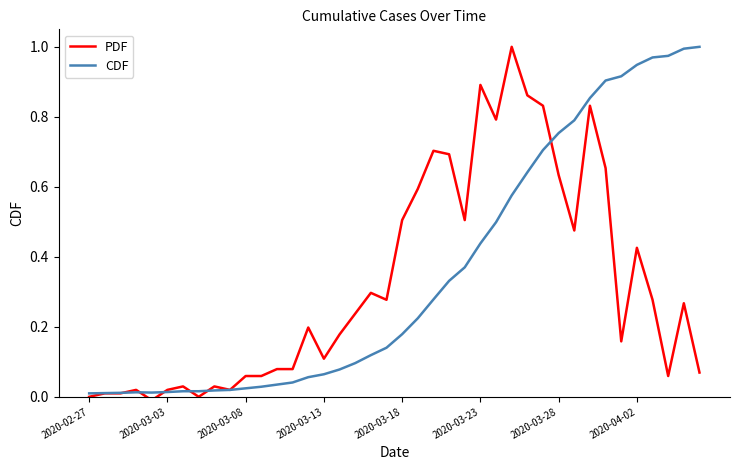

What are all the series names shown in the legend?

PDF, CDF